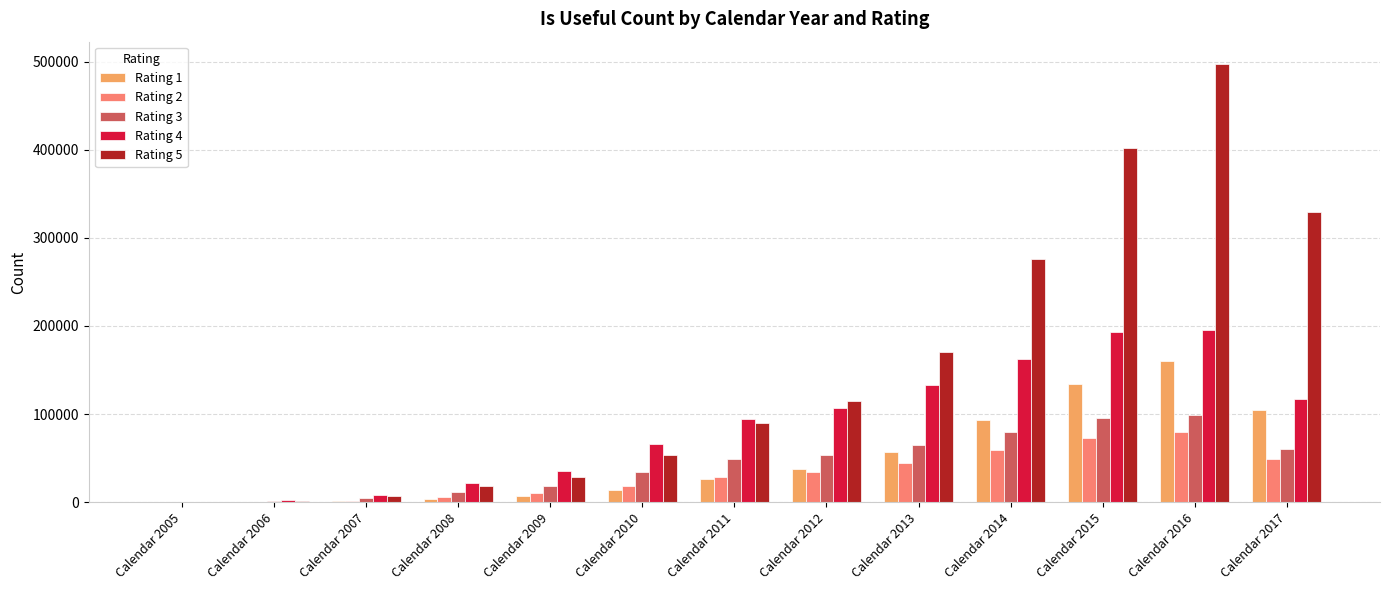

At which category is the sum across all series the highest?

Calendar 2016